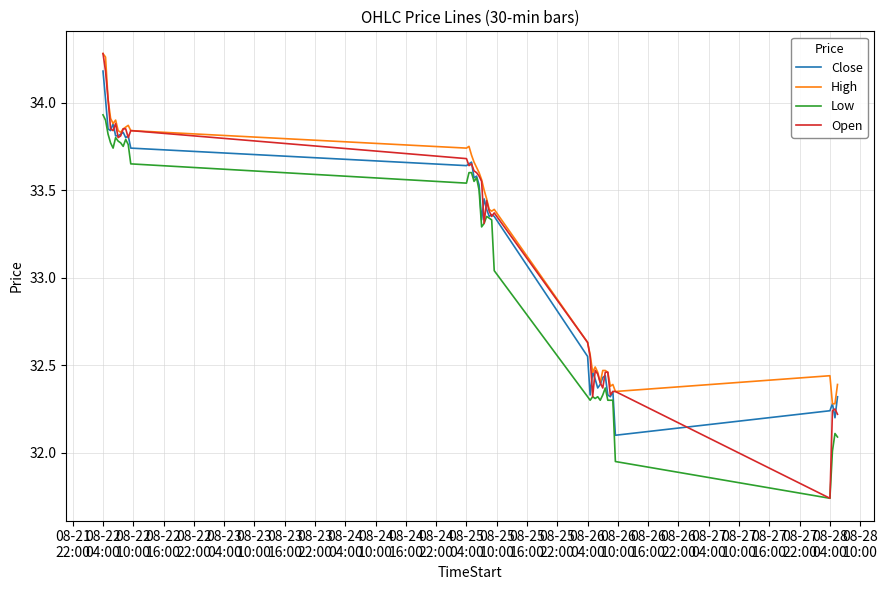

True or false: High and Low cross at least once.

False